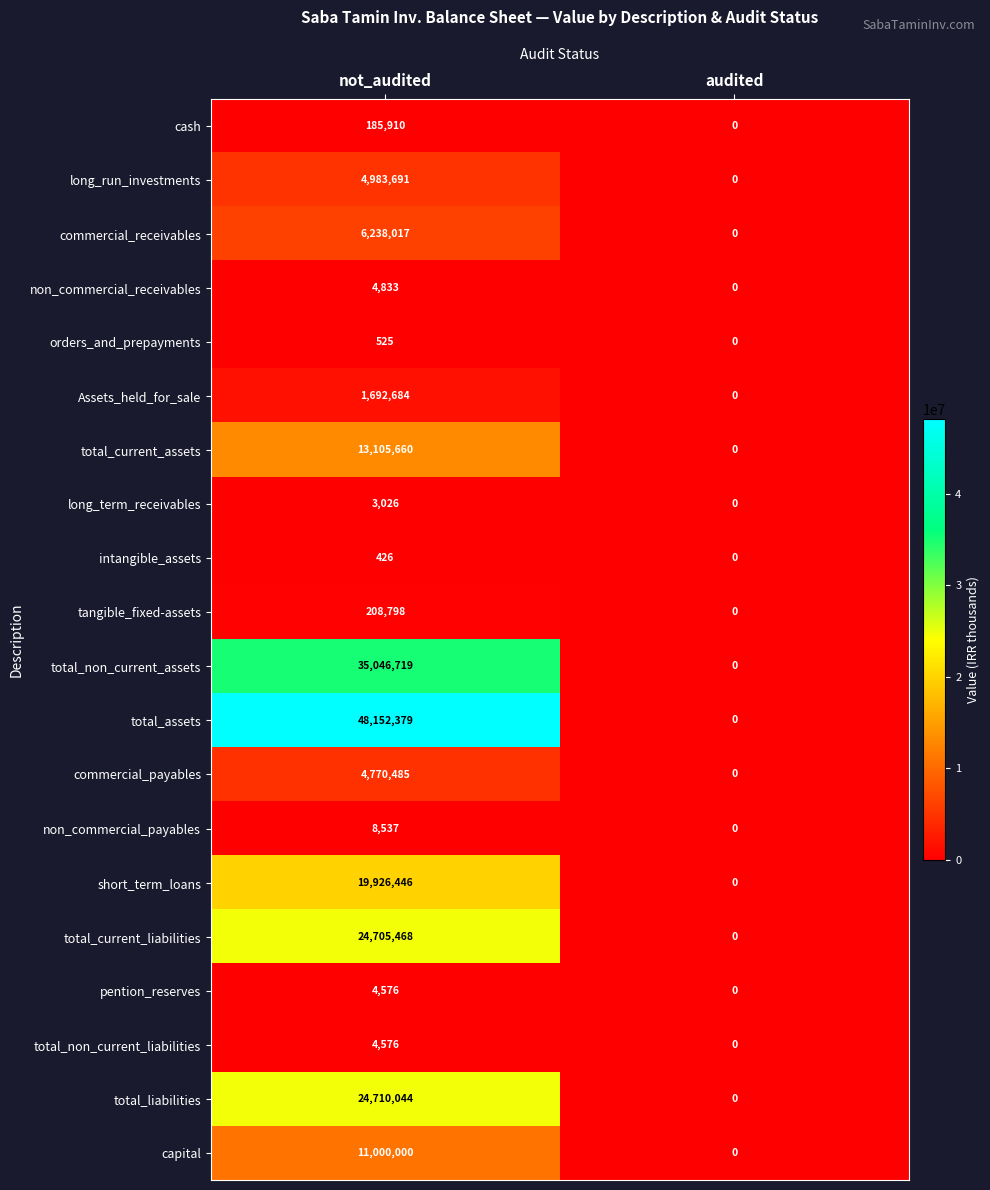

At how many categories does at least one series exceed 42139824?

1